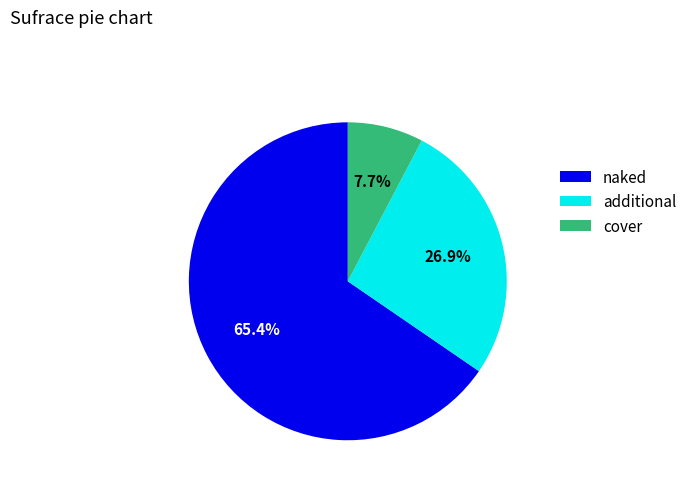

Which category has the biggest portion of the pie?

naked